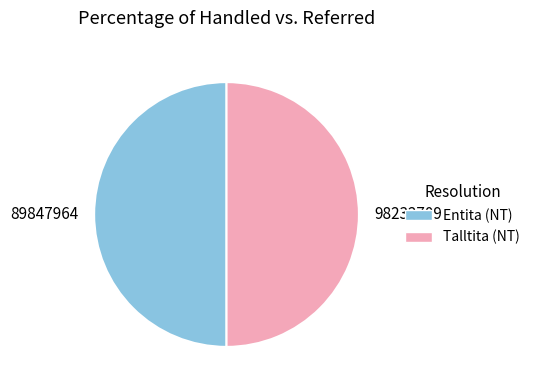

Is it true that Entita (NT) is 42% of the pie?

False